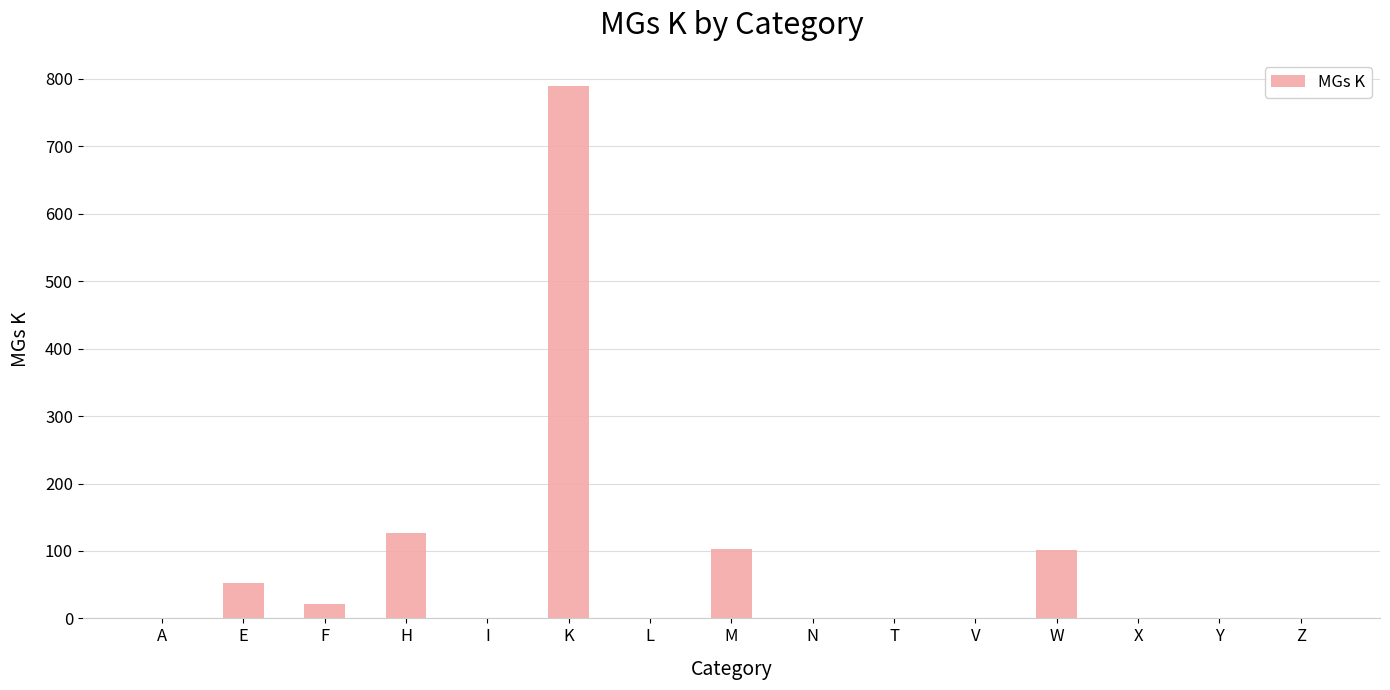

The value at I is -342. True or false?

False